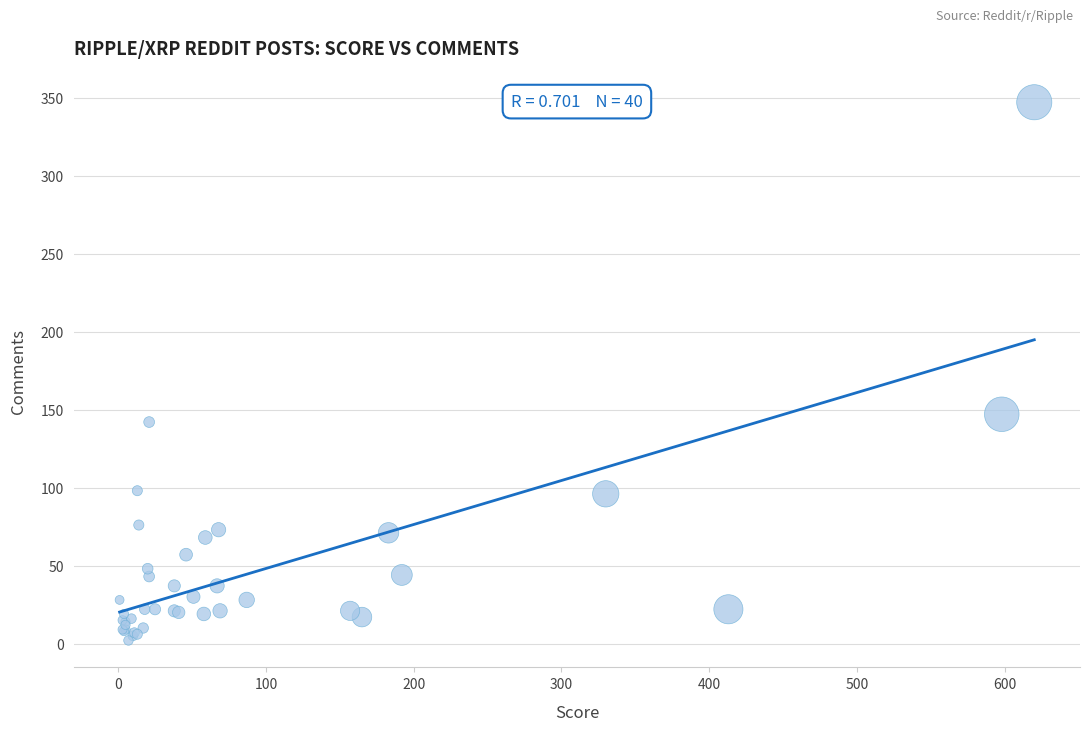

What Y value in the scatter plot is closest to 174?

147